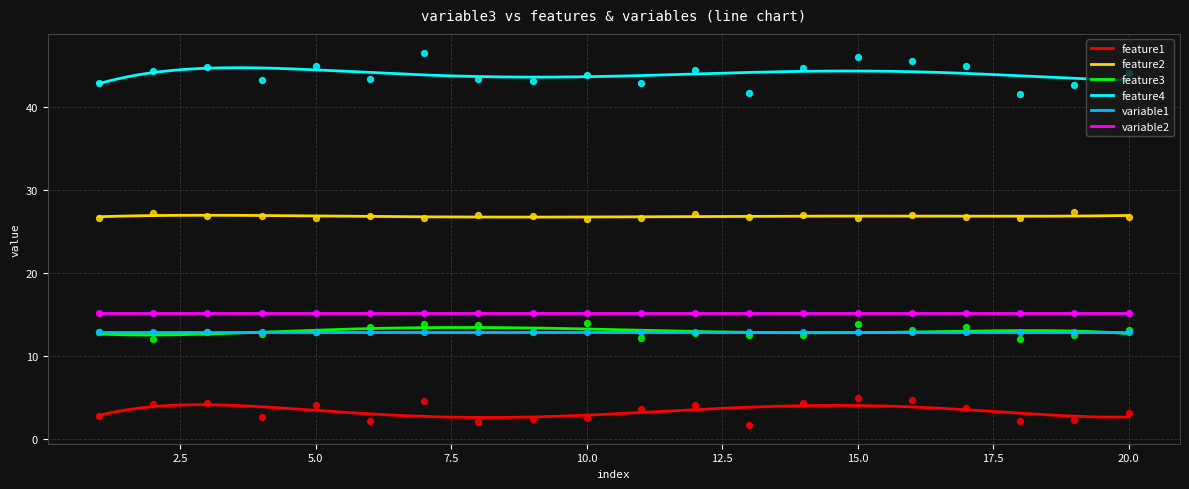

Which series has the largest total across all categories?

feature4